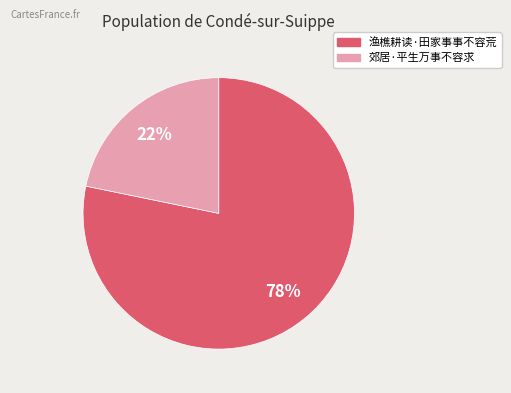

To the nearest percent, what is the combined percentage of 渔樵耕读·田家事事不容荒 and 郊居·平生万事不容求?

100%